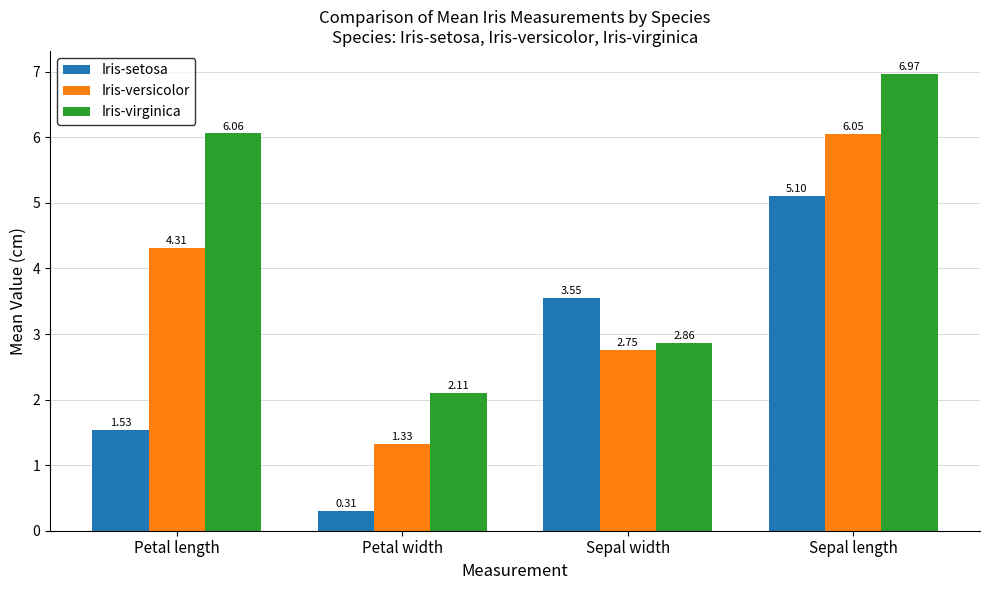

Rank the categories by Iris-versicolor value from highest to lowest.

Sepal length, Petal length, Sepal width, Petal width